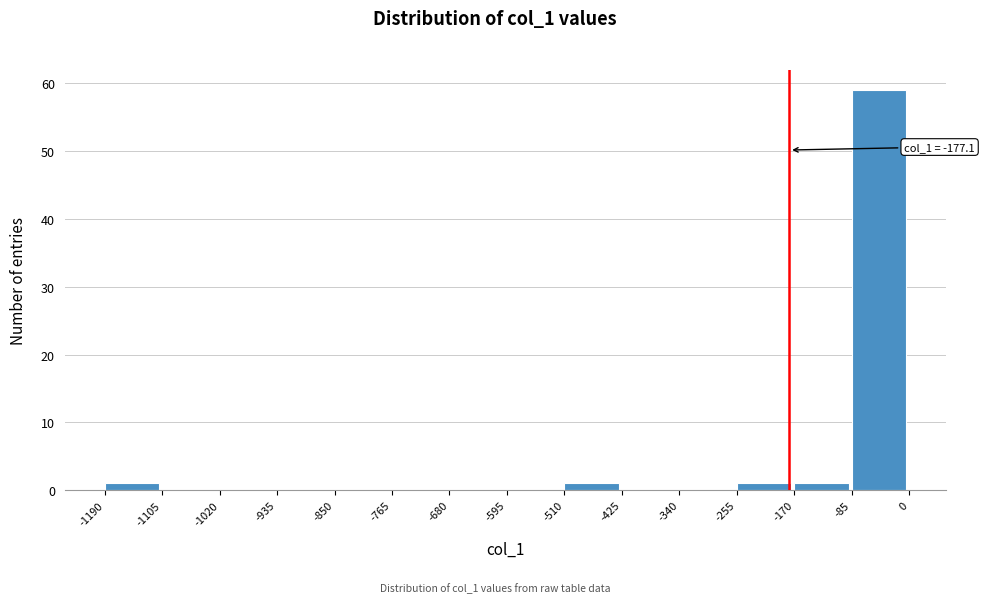

Which range on the x-axis has the tallest bar?

-85 to 0